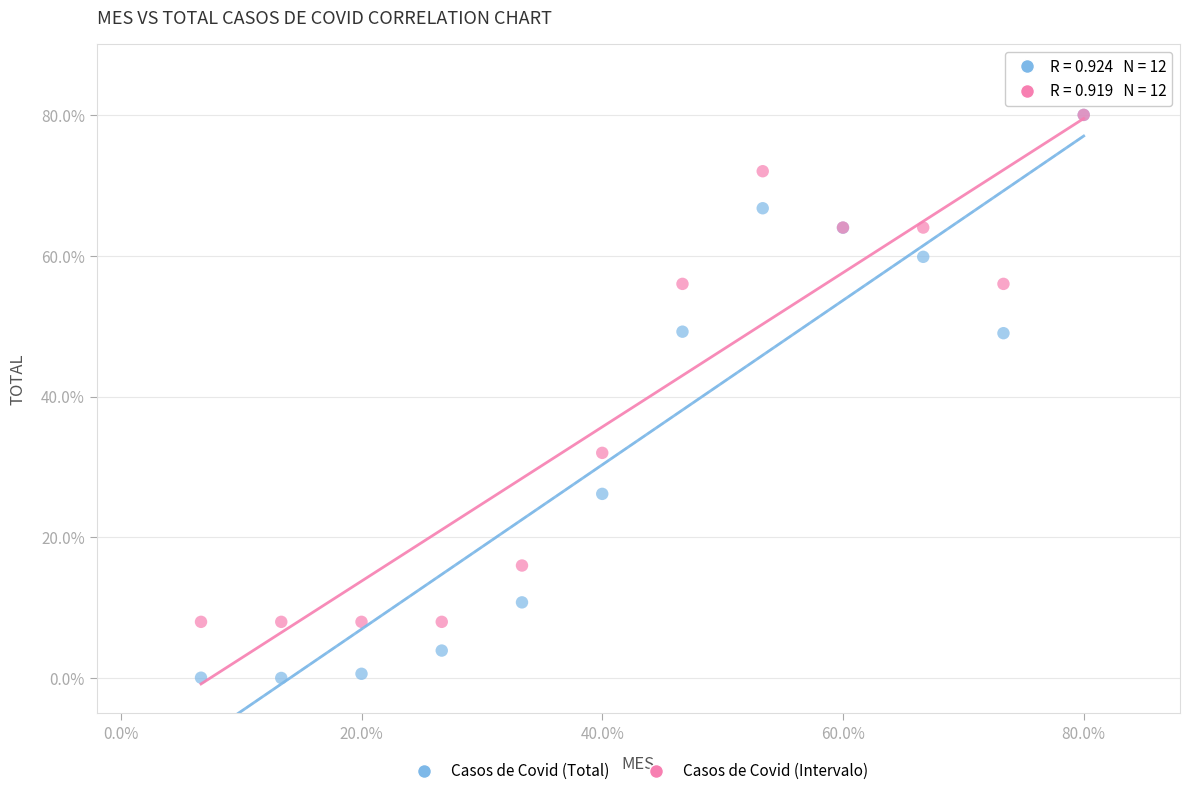

Across all series, what Y value is closest to 40?

32.0